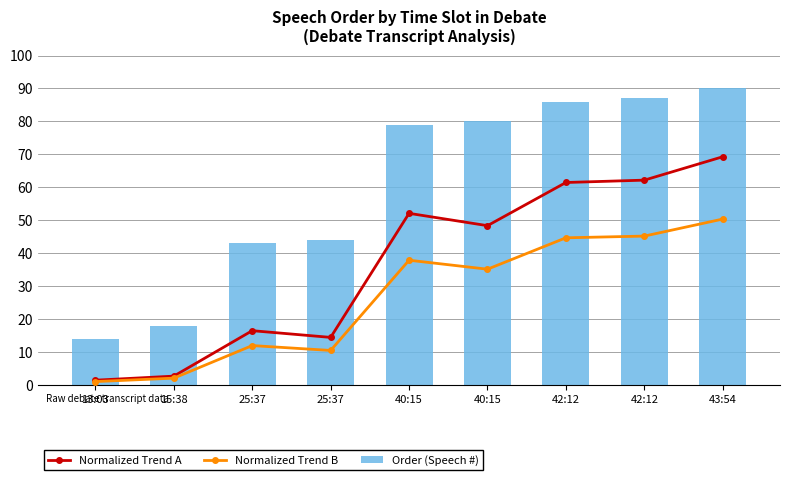

What is the highest value of the Normalized Trend B series?

50.4